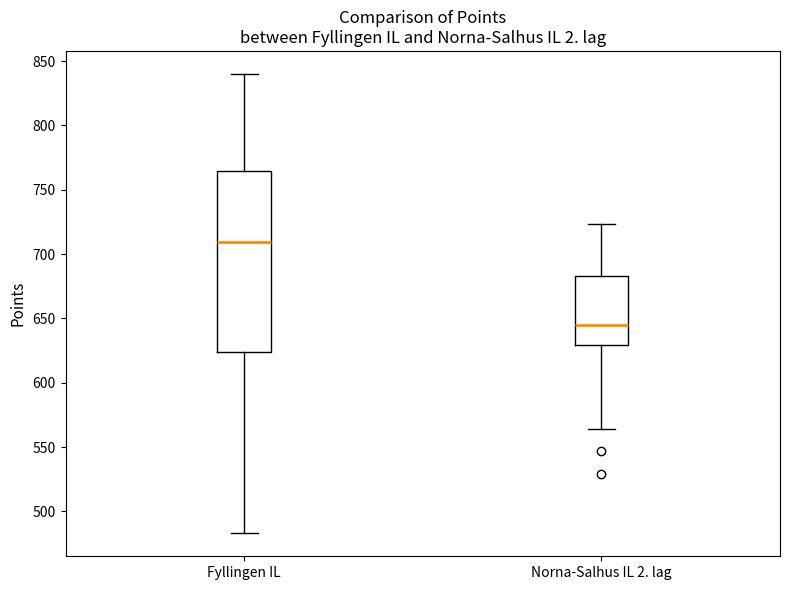

Reading left to right, read every box against the y-axis: the position of its median line, the range the box covers, and the ends of its whiskers. The values are not printed on the chart, so give them approximately, as read against the axis.

Fyllingen IL: median 710, box 625 to 765, whiskers 485 to 840
Norna-Salhus IL 2. lag: median 645, box 630 to 685, whiskers 565 to 725